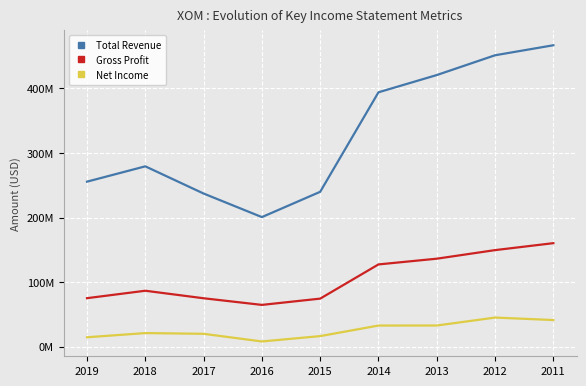

Reading left to right, transcribe all the data shown in this chart.

Total Revenue: 2019=255583000	2018=279332000	2017=237162000	2016=200628000	2015=239854000	2014=394105000	2013=420836000	2012=451509000	2011=467029000
Gross Profit: 2019=74956000	2018=86478000	2017=74817000	2016=64530000	2015=74264000	2014=127274000	2013=136155000	2012=149453000	2011=160227000
Net Income: 2019=14340000	2018=20840000	2017=19710000	2016=7840000	2015=16150000	2014=32520000	2013=32580000	2012=44880000	2011=41060000